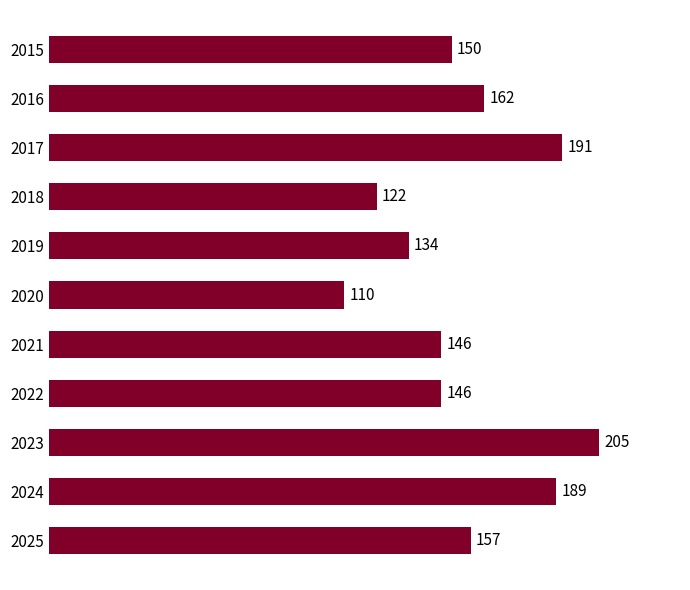

What is the average value?

156